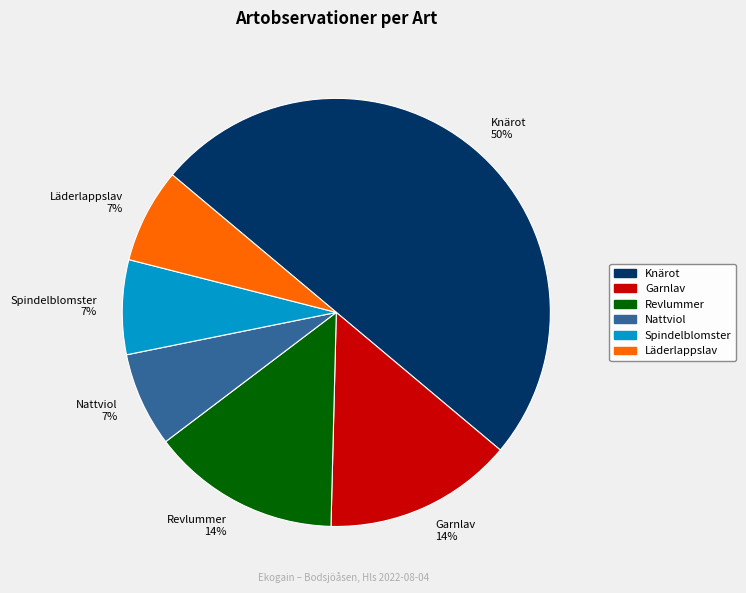

What is the largest slice in the pie chart?

Knärot